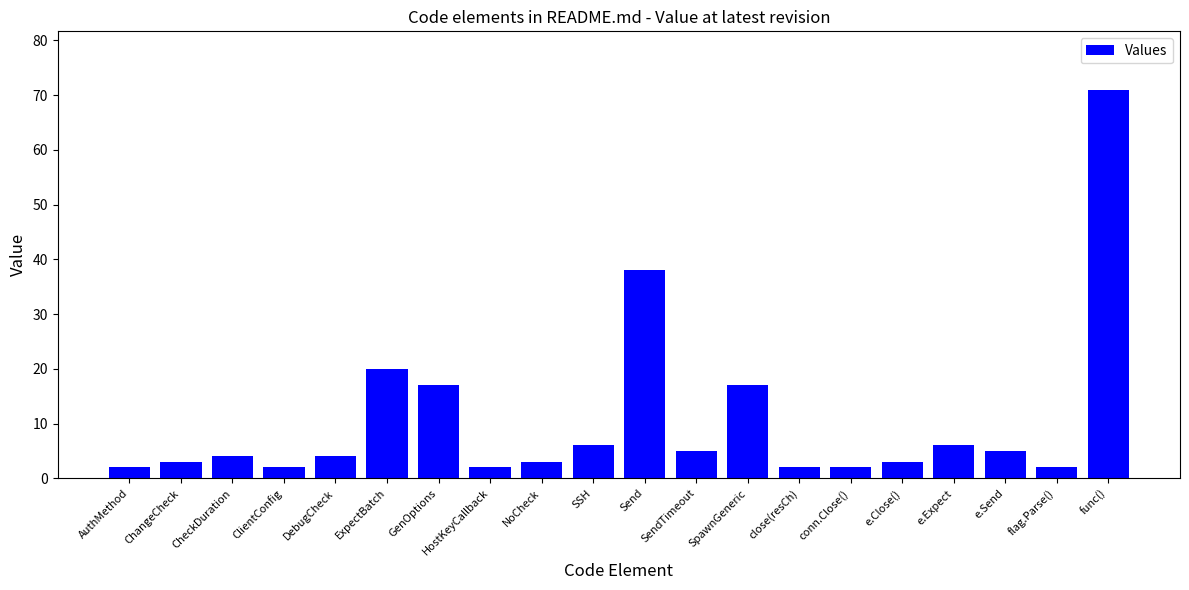

Count the number of data series in this chart.

1